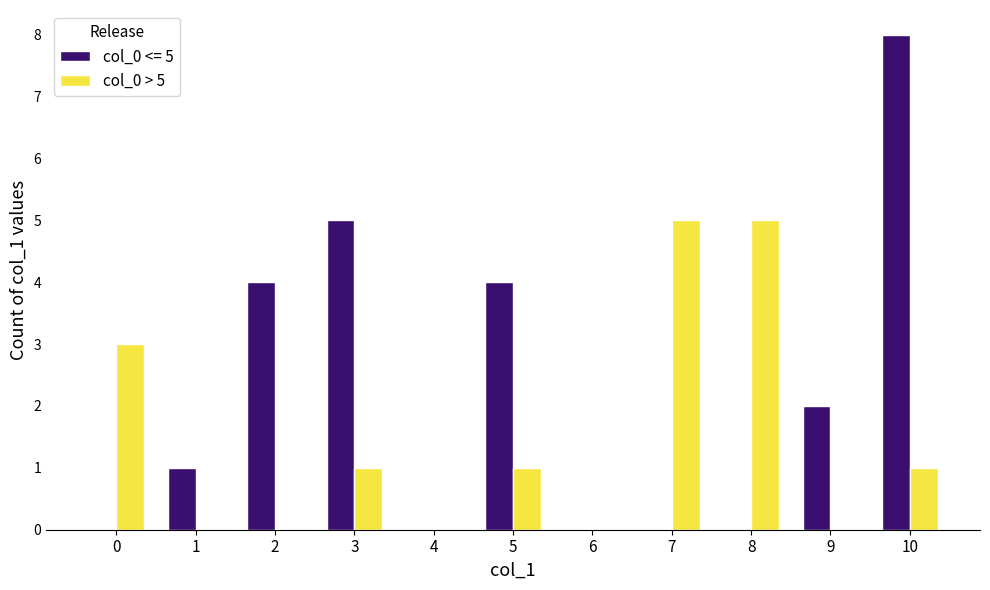

Which series changed the most between 0 and 8?

col_0 > 5